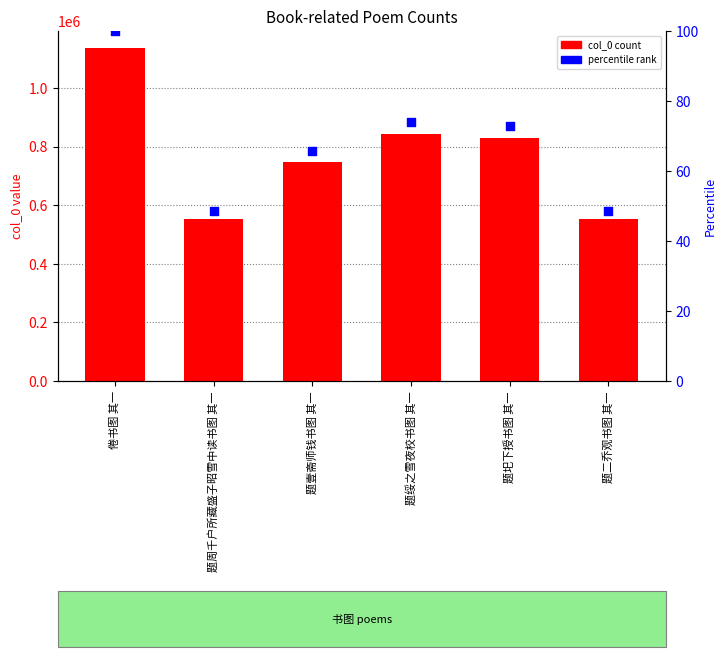

Which series contains the lowest Y value?

percentile rank